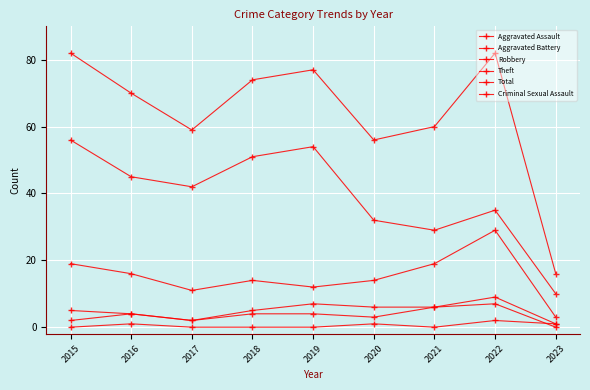

At which category does the chart reach its minimum across all series?

2023